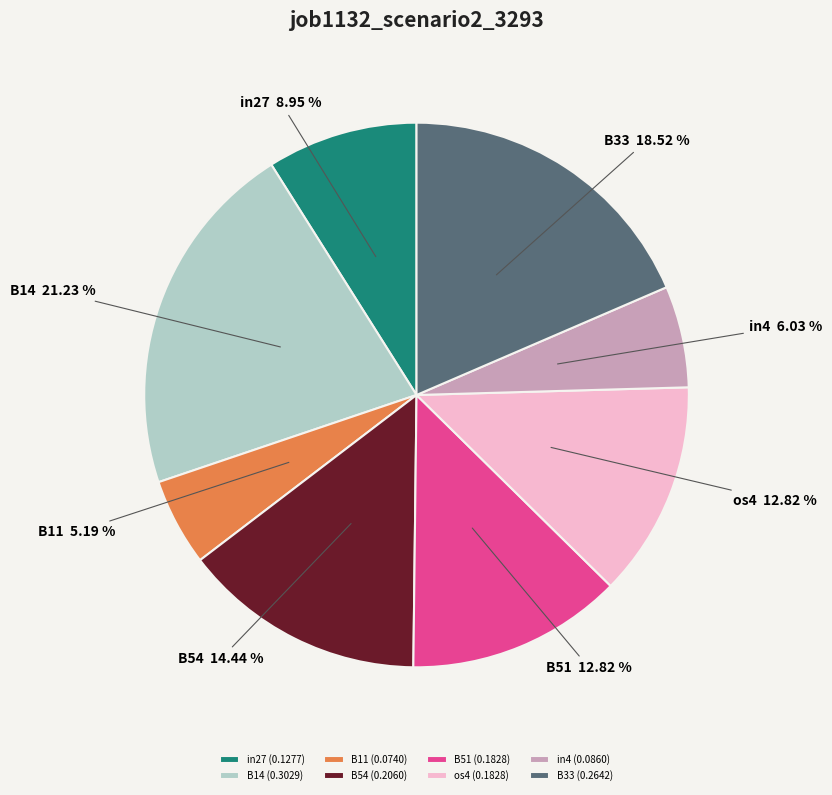

Is B54 the majority of the pie?

No